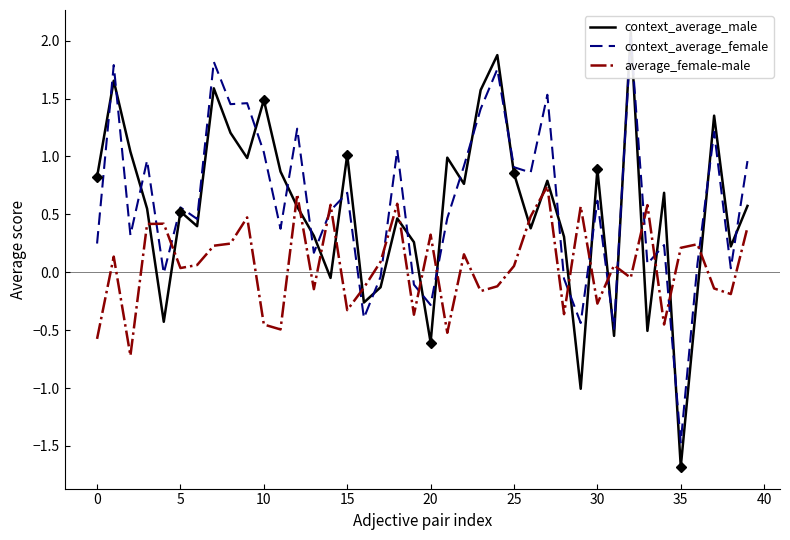

What is the difference between the second highest and minimum values in the context_average_female series?

3.3